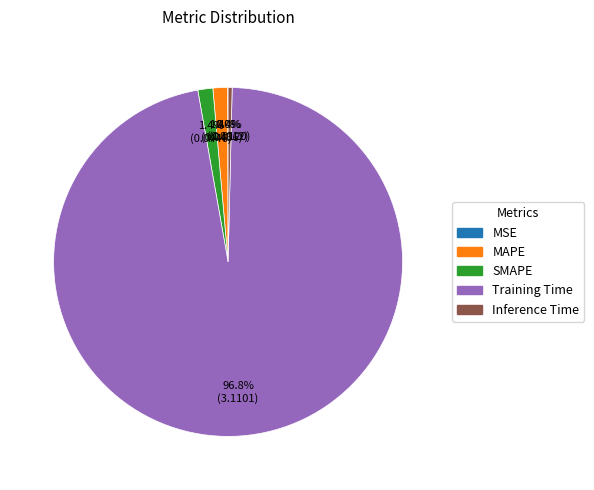

Which slice is the largest?

Training Time